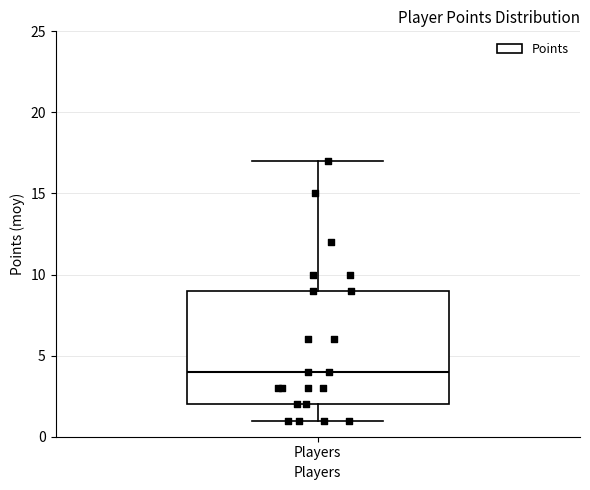

Transcribe this box plot: give where the median line is, the range the box spans, and where the two whiskers end, as read against the y-axis. The values are not printed on the chart, so give them approximately, as read against the axis.

median 4, box 2 to 9, whiskers 1 to 17